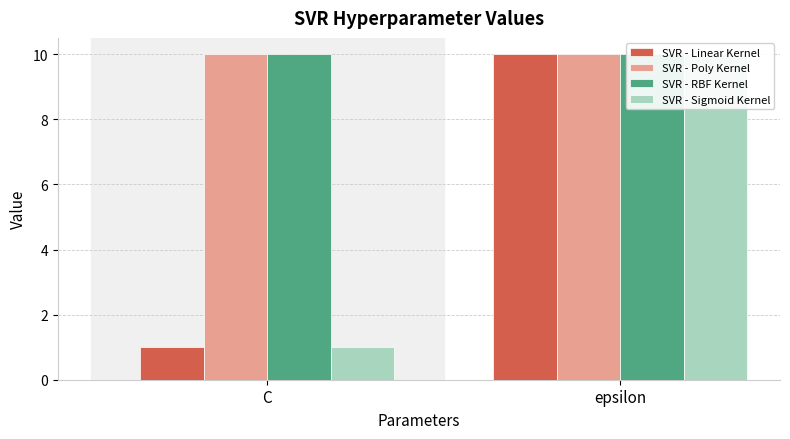

What is the value of the SVR - RBF Kernel bar at the 1st from the left?

10